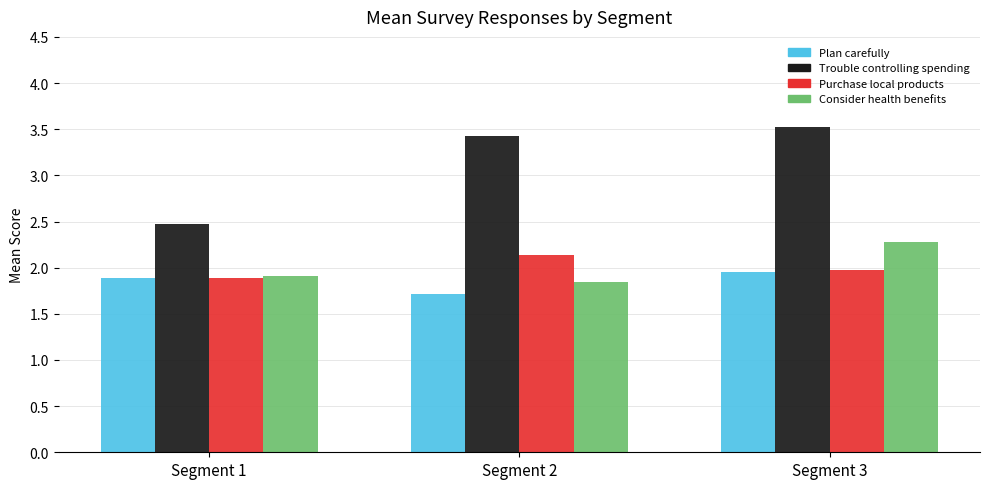

What is the smallest value displayed?

1.7